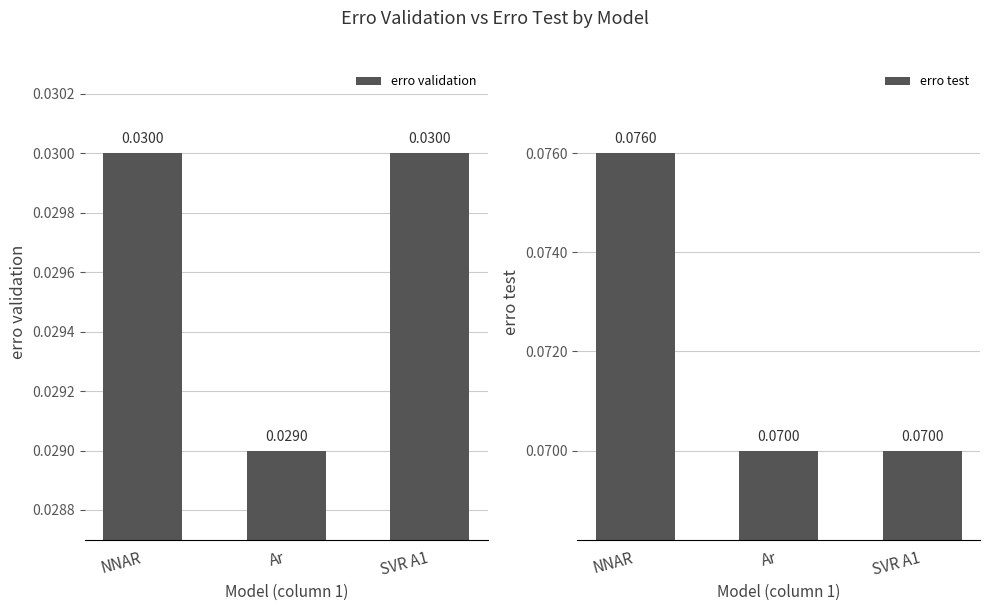

How many series are shown in this chart?

2